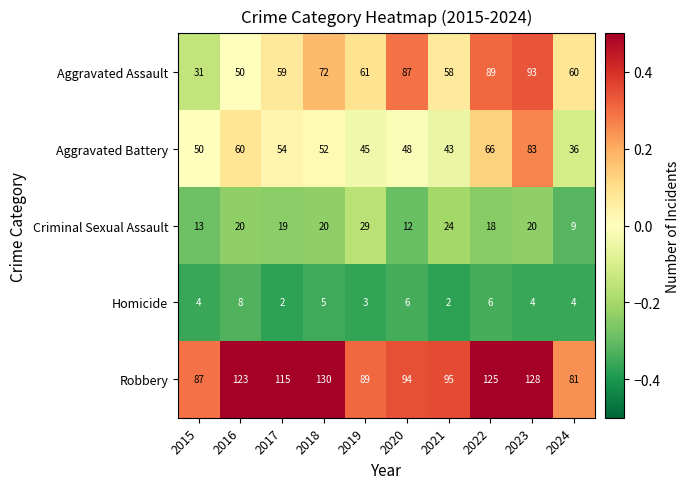

Rank the series by their maximum value, from lowest to highest.

Homicide, Criminal Sexual Assault, Aggravated Battery, Aggravated Assault, Robbery